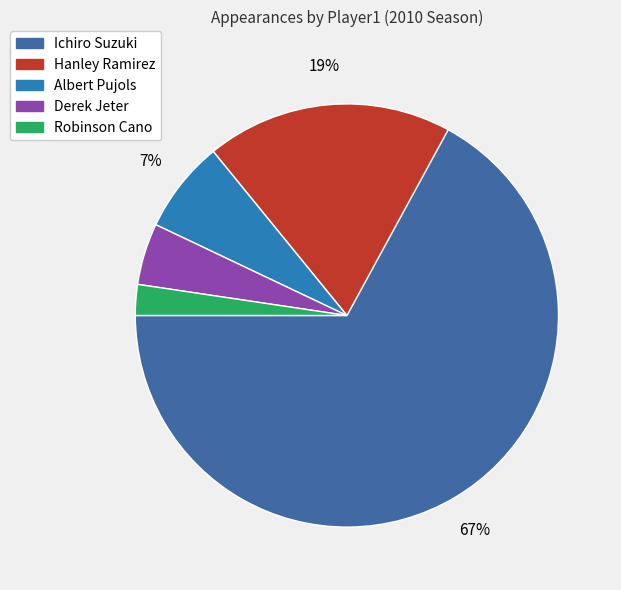

To the nearest percent, what is the average slice percentage?

20%